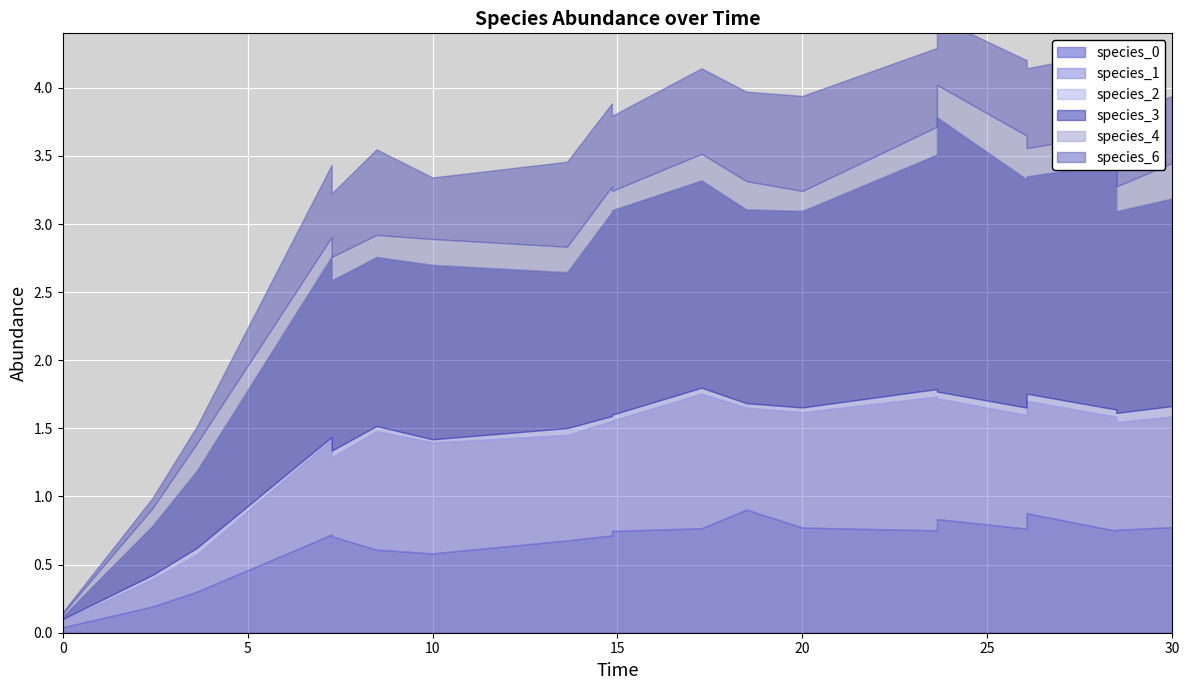

True or false: species_6 has a value of 0.9 at 14.84848484848485.

False